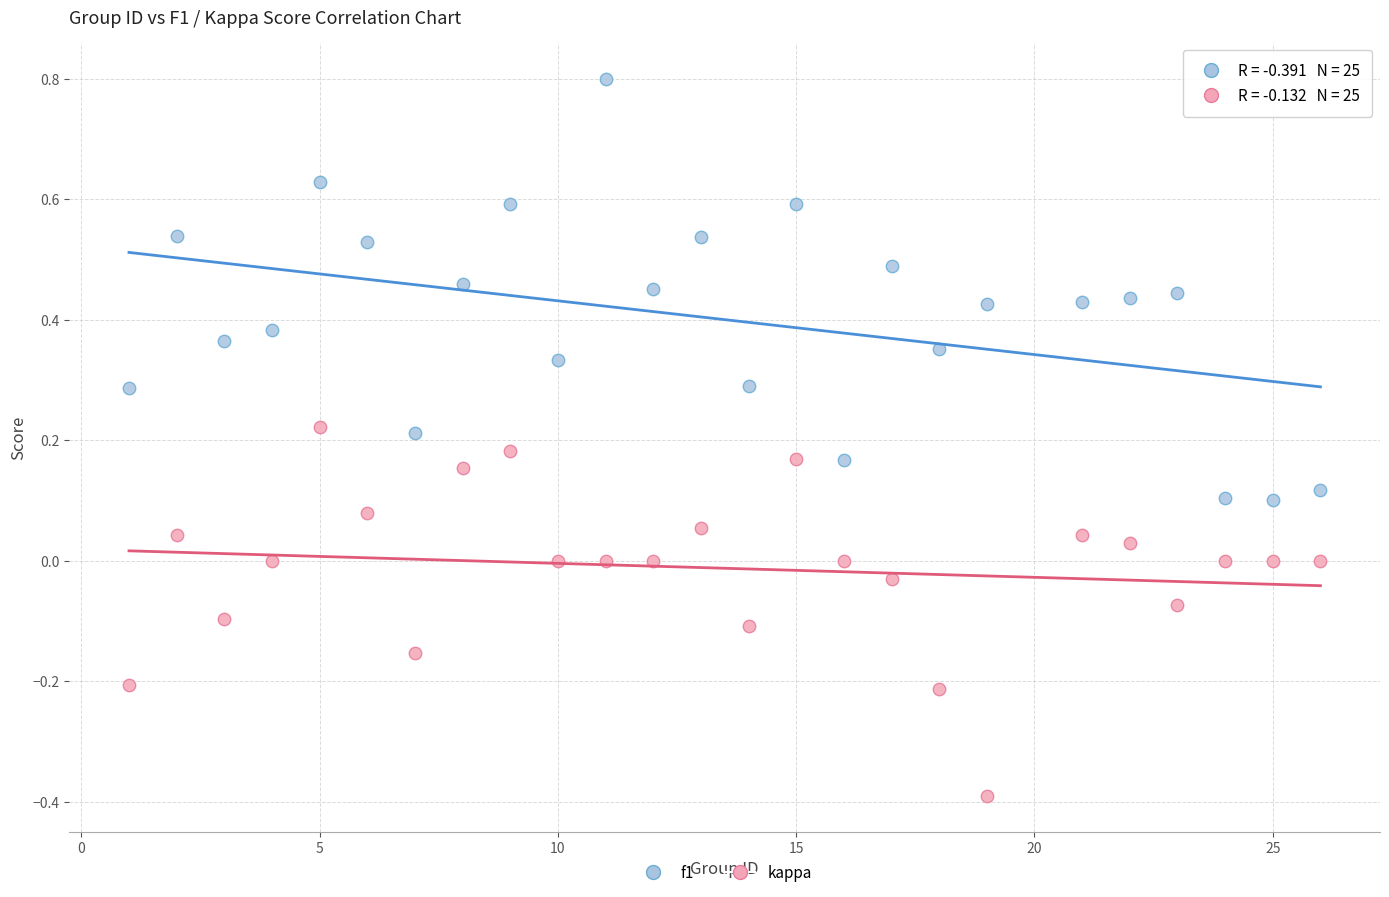

What is the X range (max minus min) for the scatter plot?

25.0